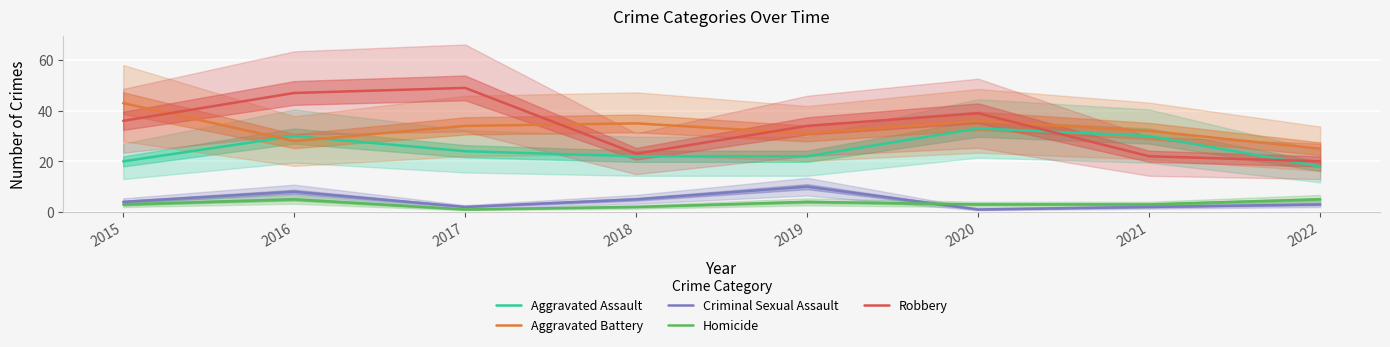

What is the value of the Homicide point at the 1st from the left?

3